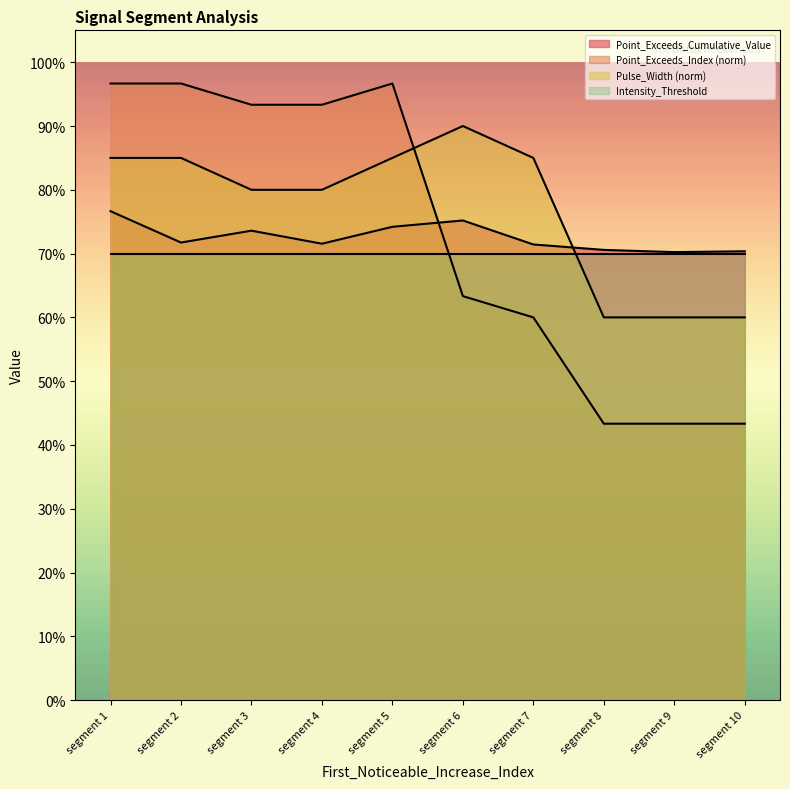

What is the average value of the Pulse_Width series?

0.8